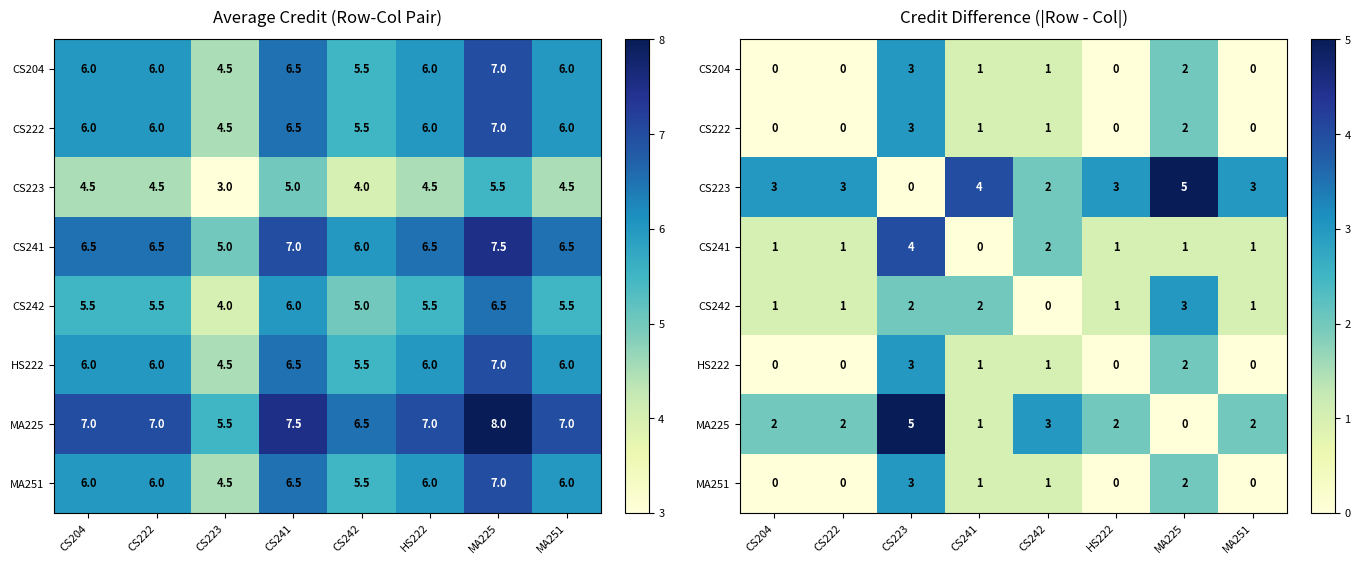

Between CS204 and CS223, which is larger?

CS223